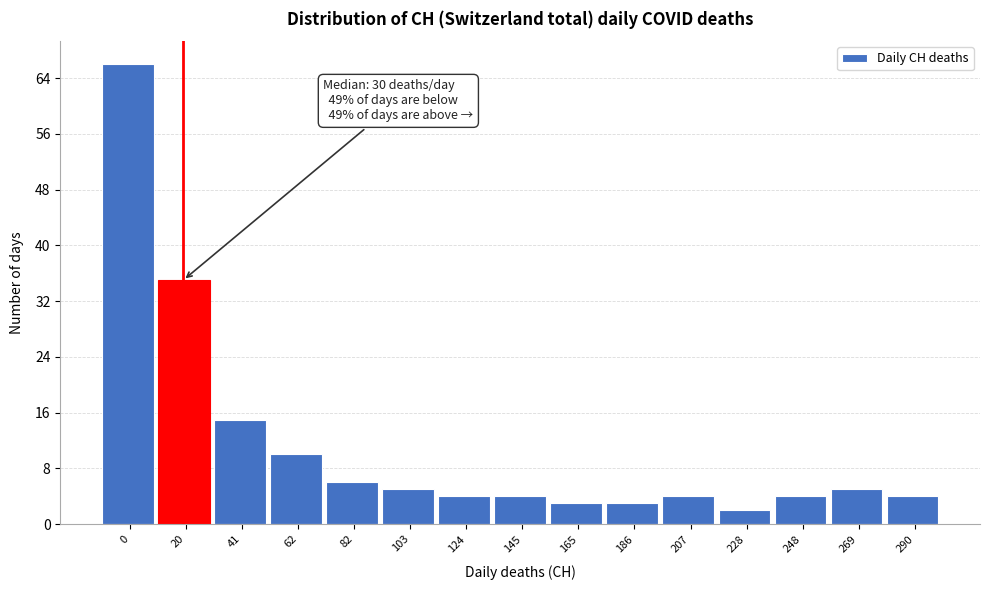

Reading left to right, transcribe all the data shown in this chart.

66	35	15	10	6	5	4	4	3	3	4	2	4	5	4